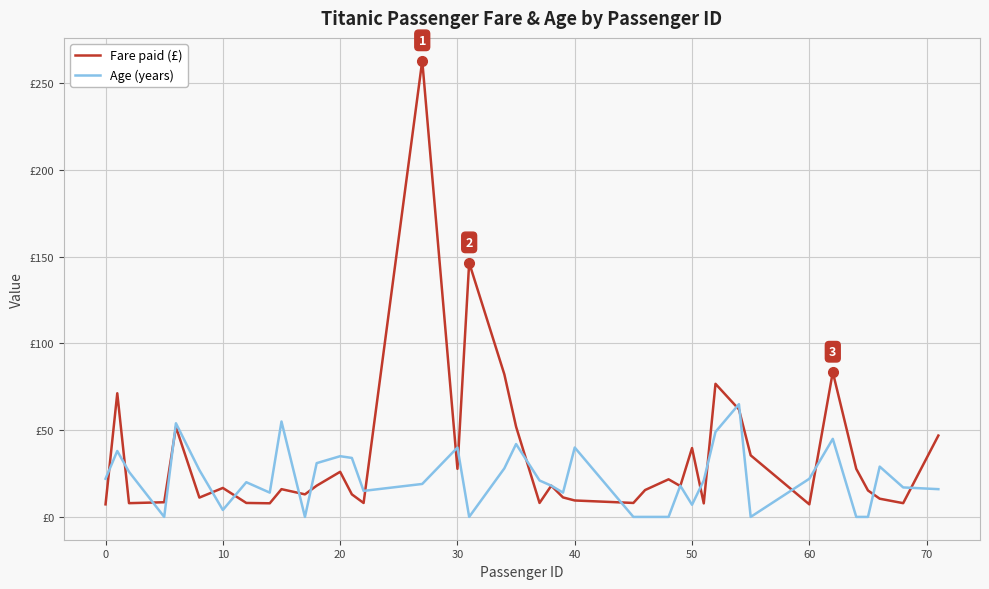

Does the chart have visible grid lines?

Yes